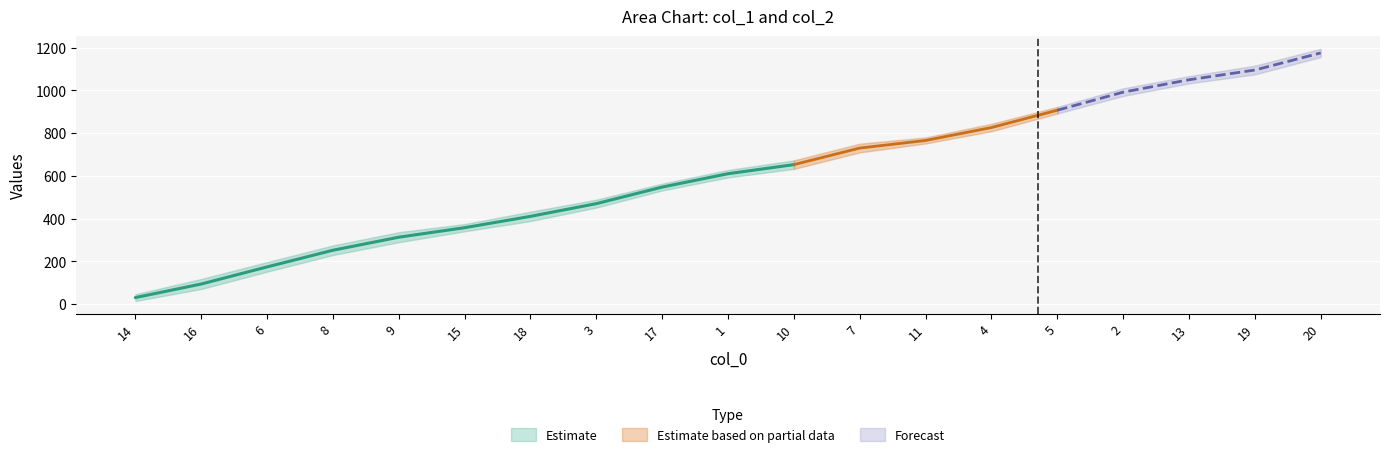

Which has a higher value, 1 or 16?

1